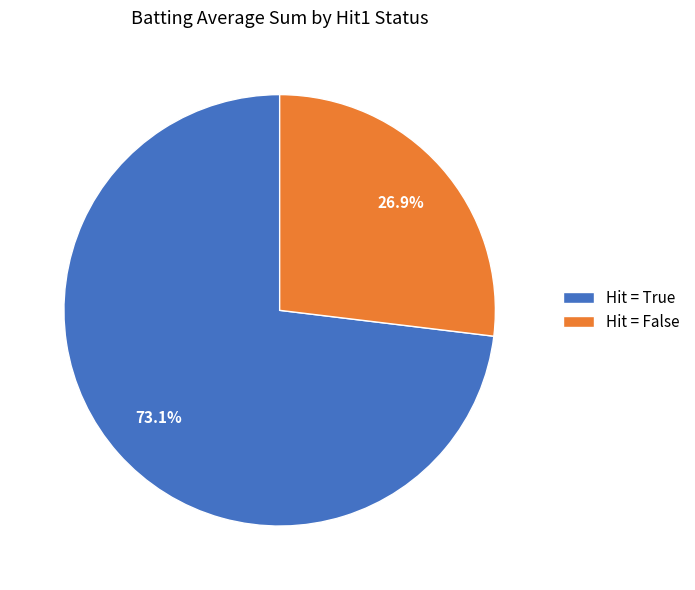

Which slice is the largest?

Hit = True